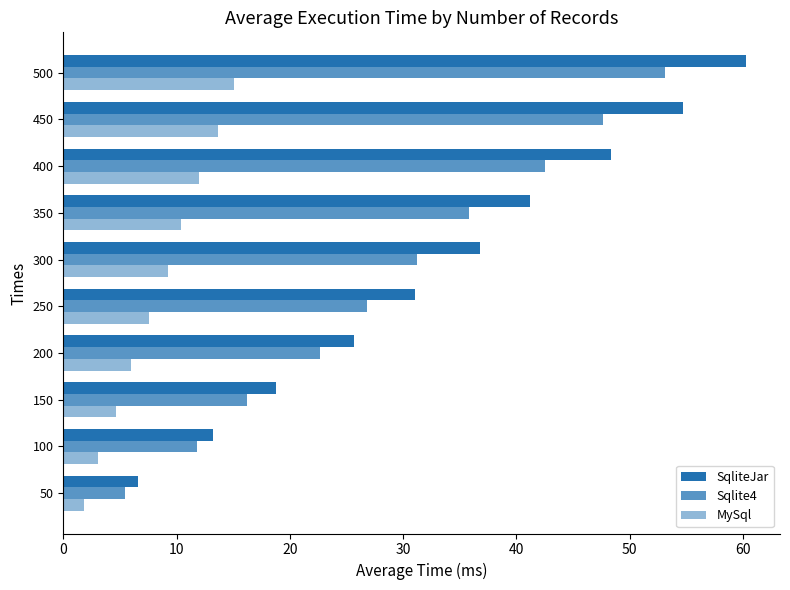

Rank the series by their maximum value, from highest to lowest.

SqliteJar, Sqlite4, MySql